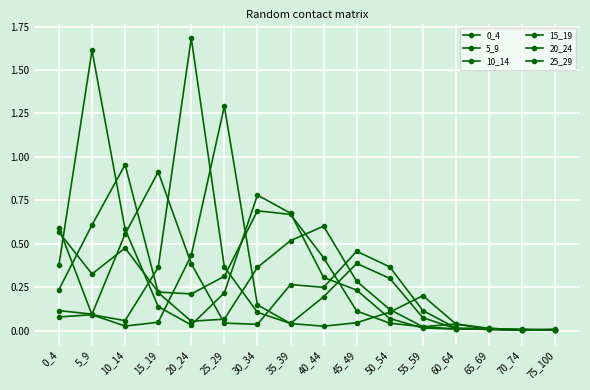

Reading left to right, extract all data points from this chart.

0_4: 0.6	0.3	0.5	0.2	0.2	0.3	0.7	0.7	0.4	0.1	0.0	0.0	0.0	0.0	0.0	0.0
5_9: 0.4	1.6	0.6	0.1	0.0	0.2	0.8	0.7	0.3	0.2	0.1	0.0	0.0	0.0	0.0	0.0
10_14: 0.2	0.6	1.0	0.2	0.1	0.1	0.4	0.5	0.6	0.3	0.1	0.0	0.0	0.0	0.0	0.0
15_19: 0.1	0.1	0.6	0.9	0.4	0.0	0.0	0.3	0.2	0.5	0.4	0.1	0.0	0.0	0.0	0.0
20_24: 0.1	0.1	0.1	0.4	1.7	0.4	0.1	0.0	0.2	0.4	0.3	0.1	0.0	0.0	0.0	0.0
25_29: 0.6	0.1	0.0	0.0	0.4	1.3	0.1	0.0	0.0	0.0	0.1	0.2	0.0	0.0	0.0	0.0